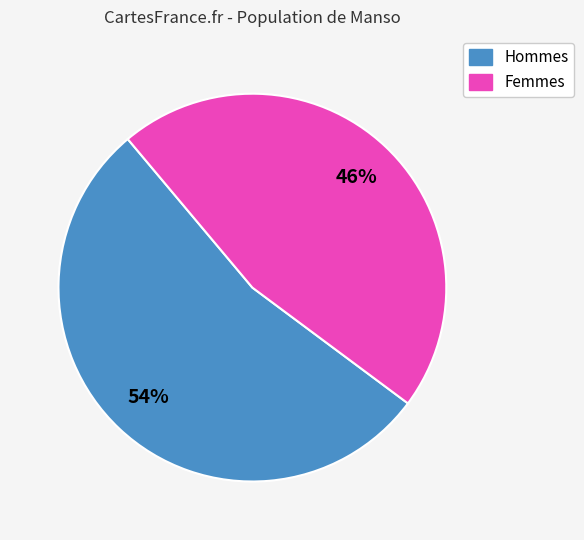

Is there a majority slice in this chart?

Yes